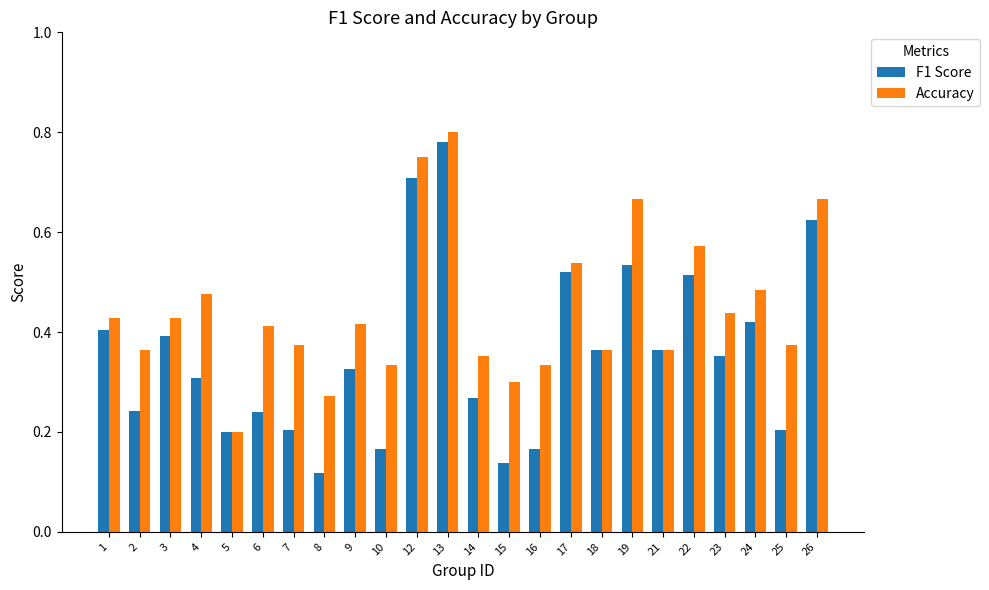

Which series has the largest total across all categories?

Accuracy